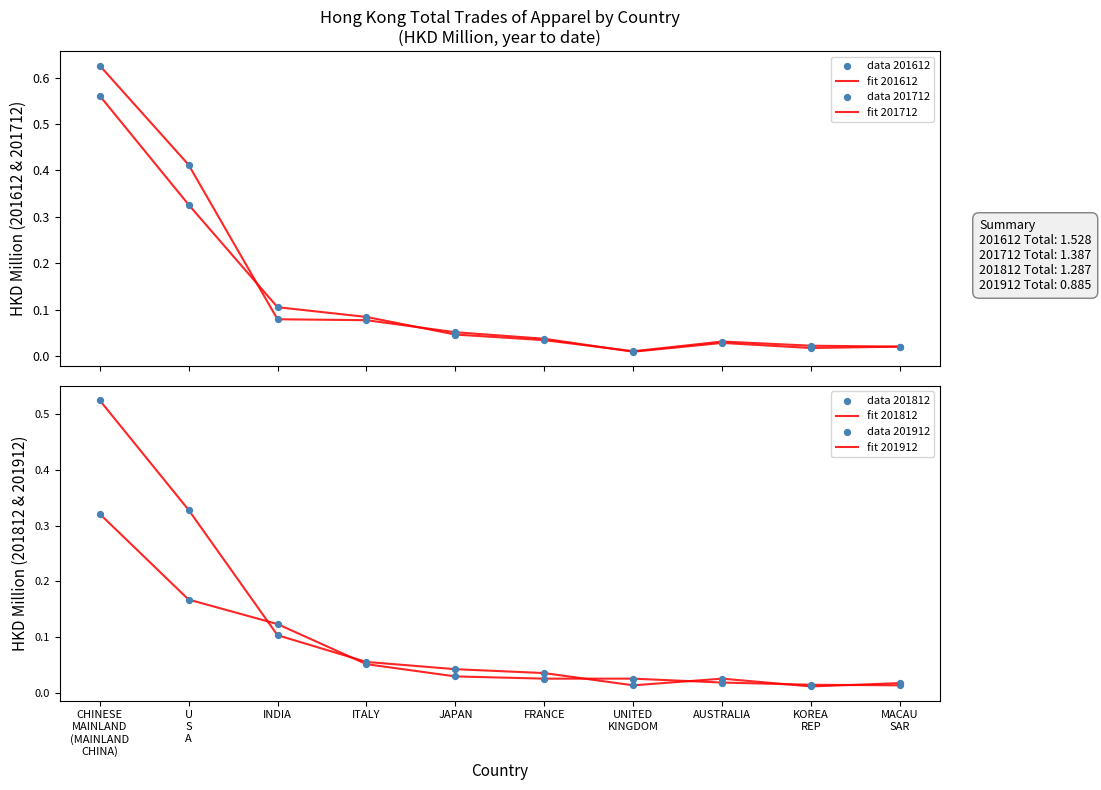

Which series has the largest total across all categories?

201612